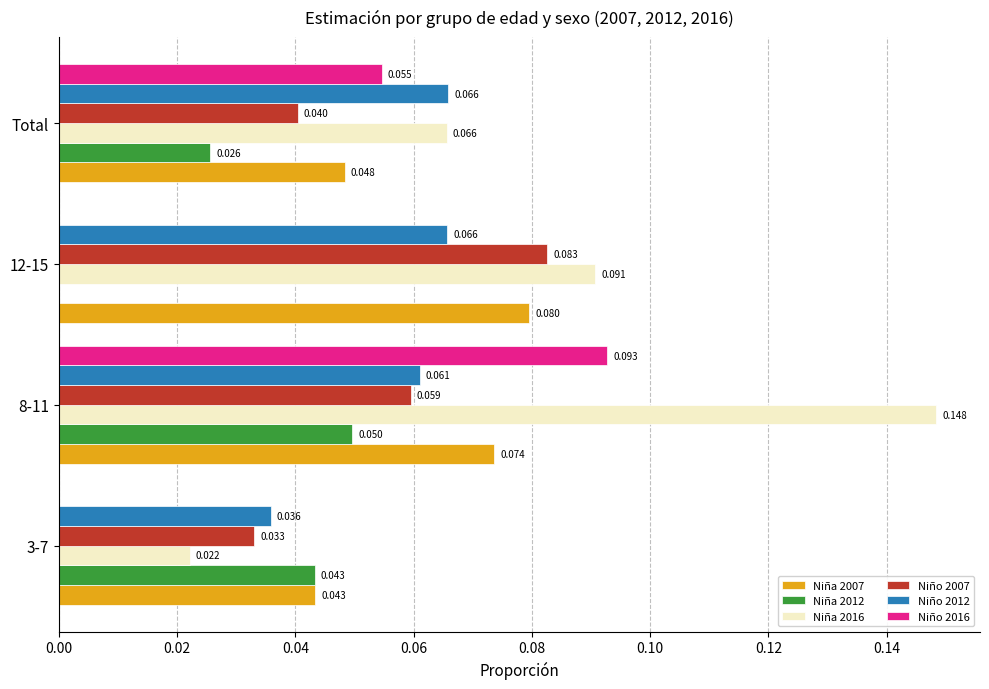

Is the value of Niña 2016 at 3-7 greater than the value of Niña 2007 at 8-11?

No